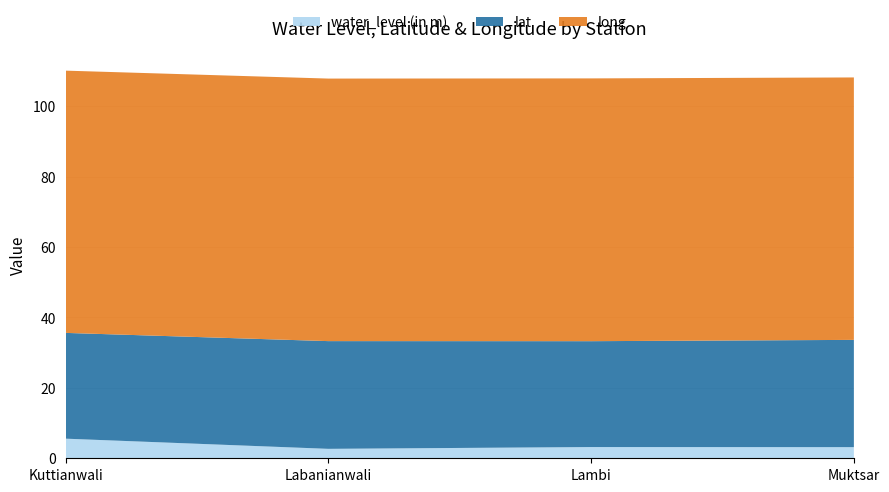

Reading left to right, what are all the values shown in this chart?

water_level (in m): Kuttianwali=5.6	Labanianwali=2.7	Lambi=3.2	Muktsar=3.2
lat: Kuttianwali=30.0	Labanianwali=30.6	Lambi=30.1	Muktsar=30.5
long: Kuttianwali=74.5	Labanianwali=74.5	Lambi=74.6	Muktsar=74.5